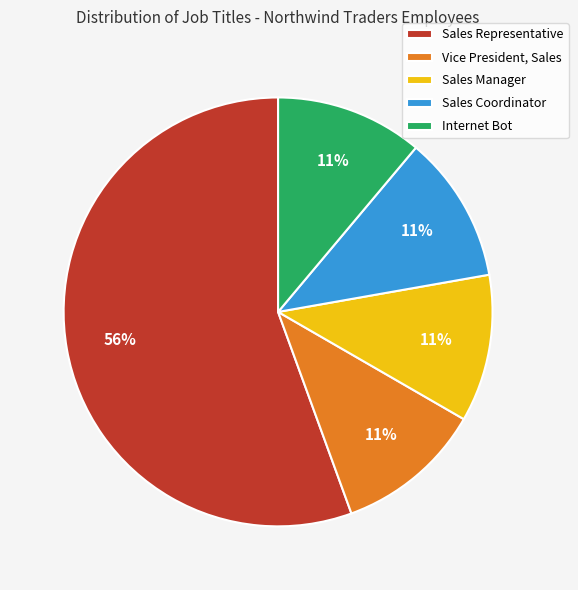

Which category accounts for the majority?

Sales Representative